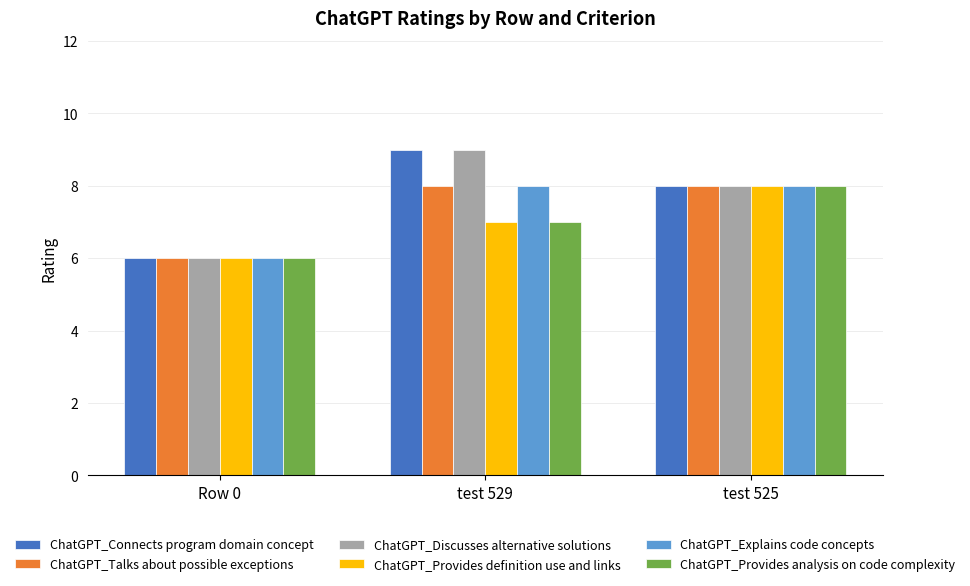

Is the value of ChatGPT_Talks about possible exceptions at Row 0 greater than the value of ChatGPT_Provides analysis on code complexity at test 525?

No